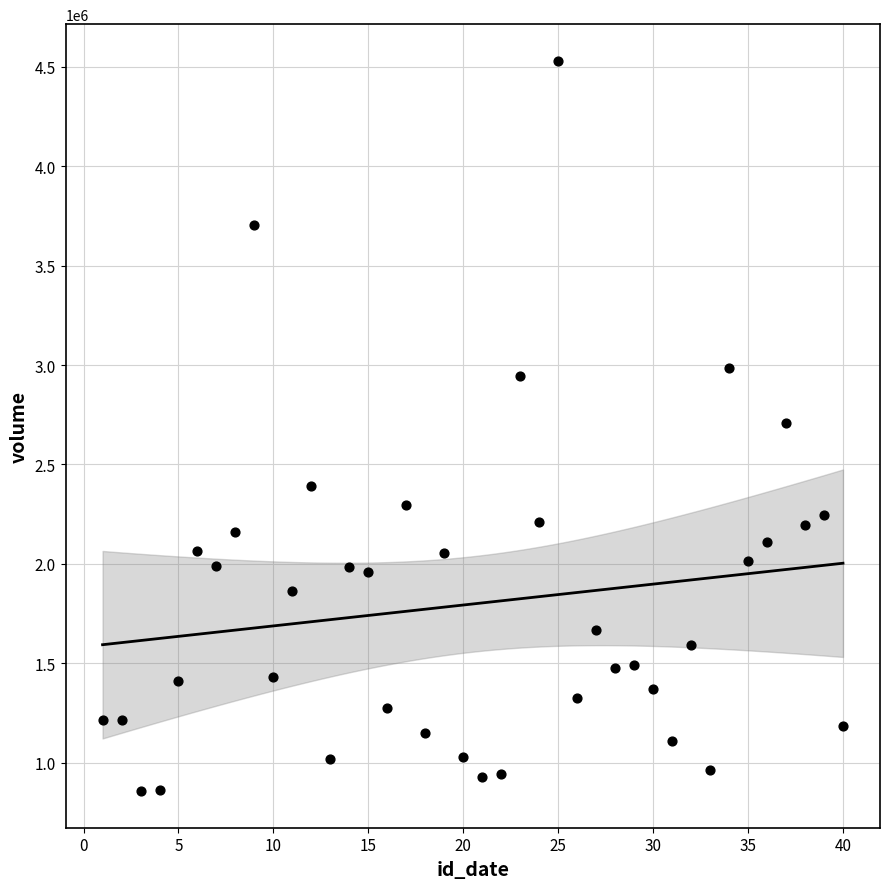

What is the range of X values (max minus min)?

39